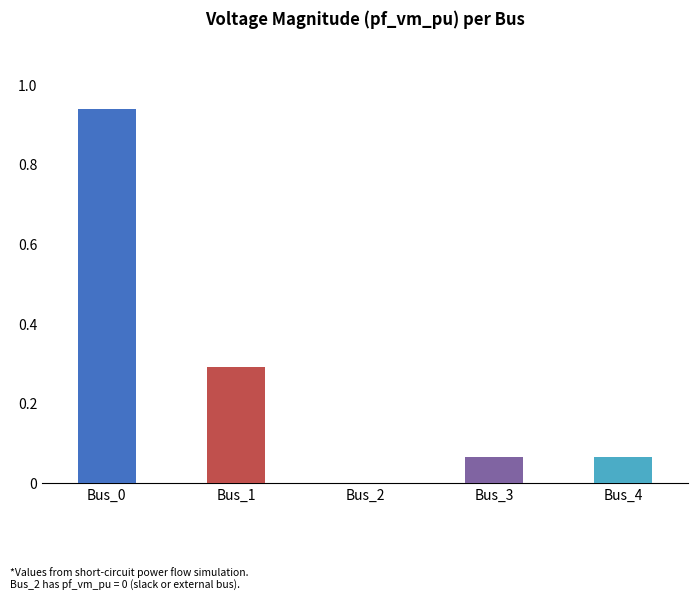

The value at Bus_2 is 0.0. True or false?

True